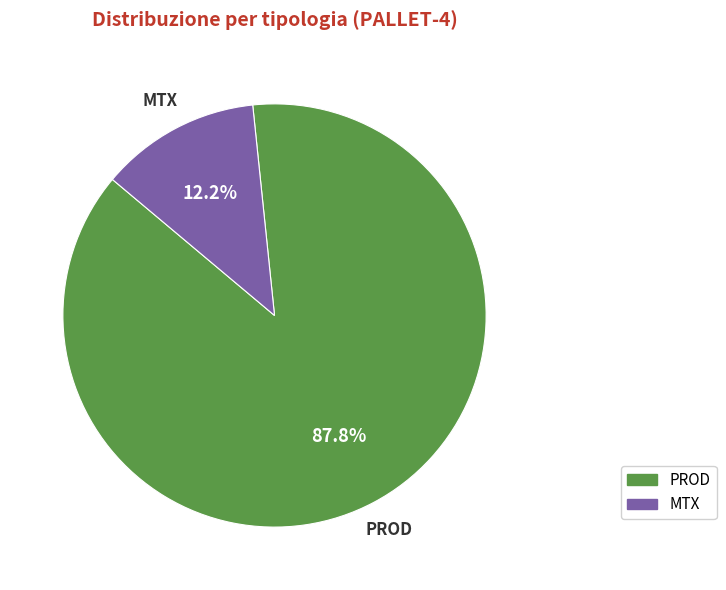

To the nearest percent, what is the average slice percentage?

50%